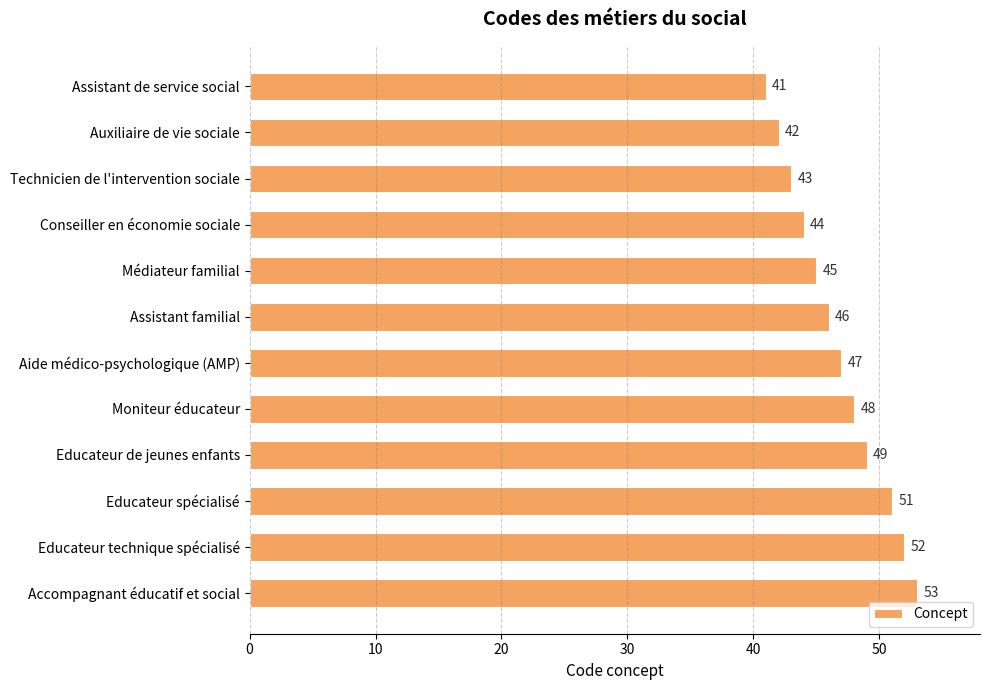

At which category does the chart reach its peak across all series?

Accompagnant éducatif et social